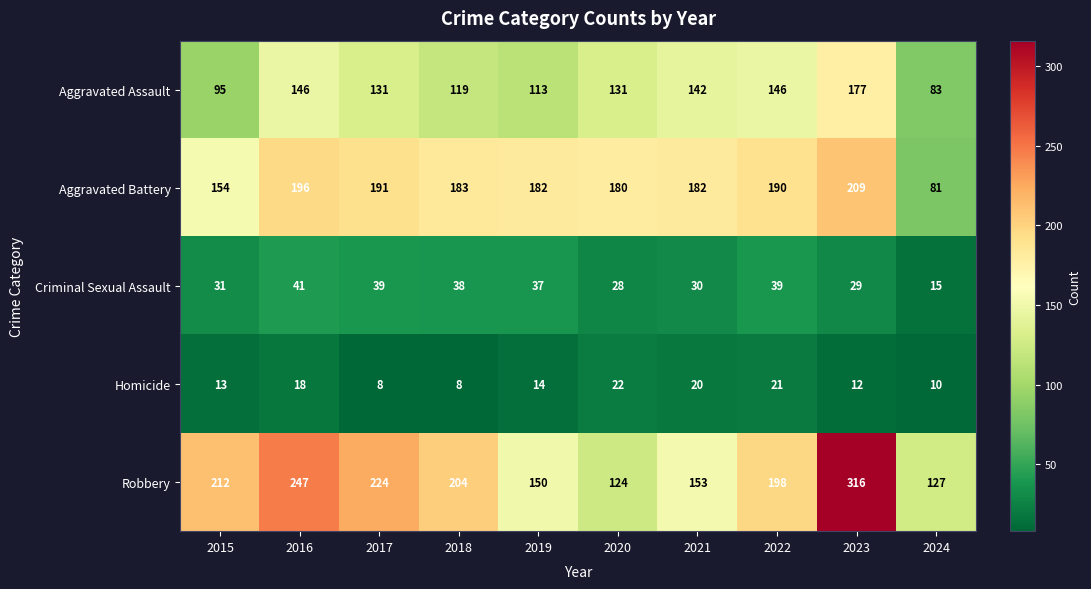

Is it true that Aggravated Battery equals 196 at 2016?

True